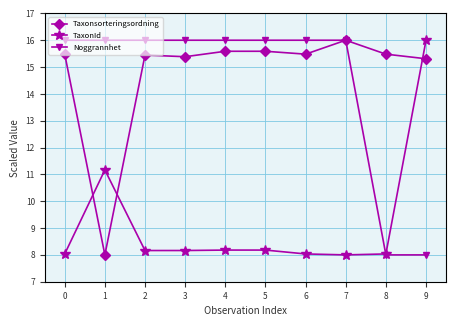

What is the difference between the Noggrannhet values at 8 and 5?

8.0